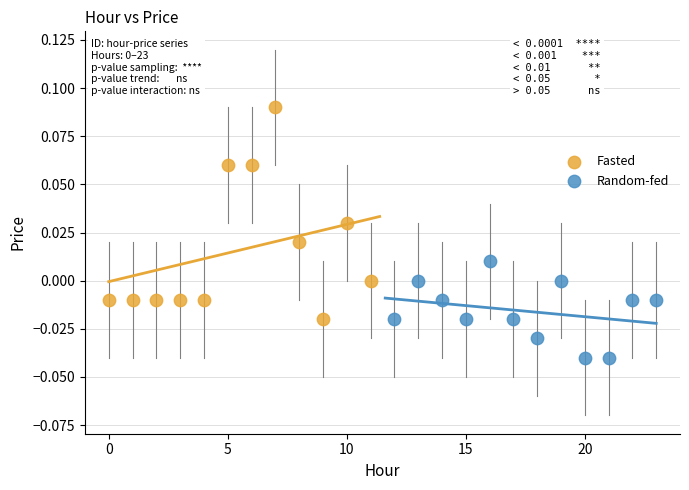

Which series contains the lowest Y value?

Random-fed